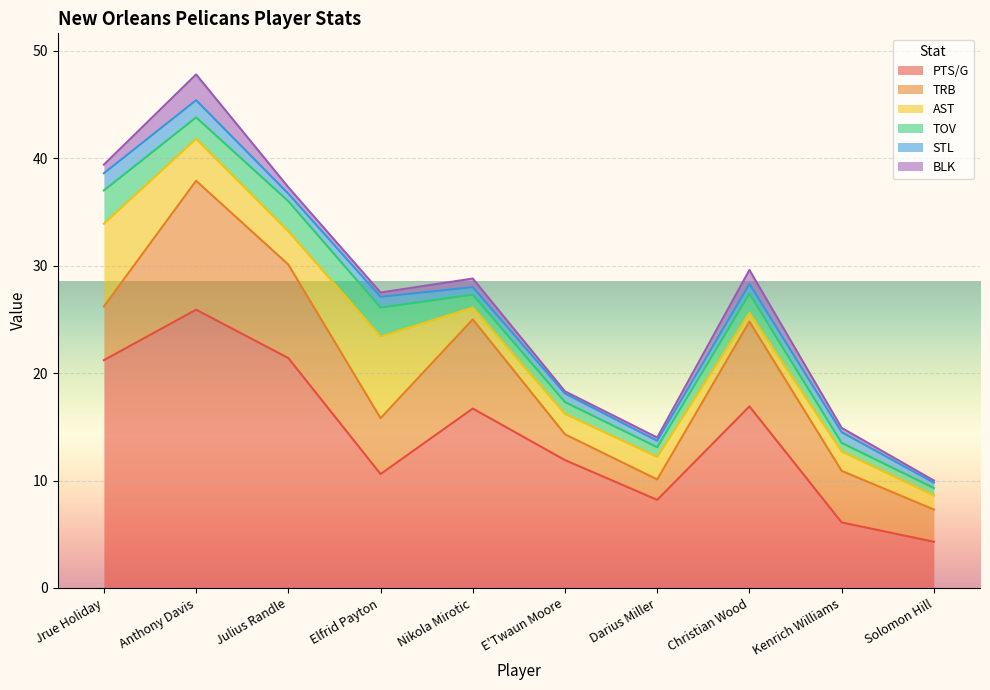

The value of TRB at E'Twaun Moore is 2.4. True or false?

True